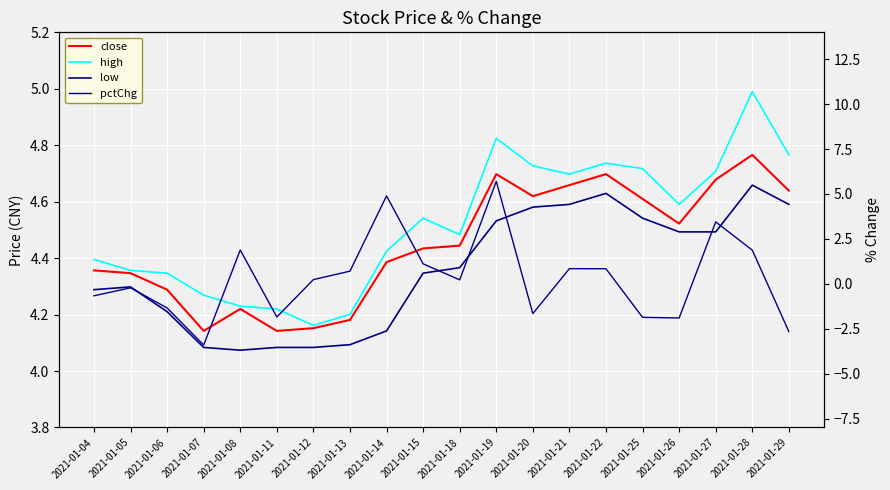

At how many categories does at least one series exceed 3?

20